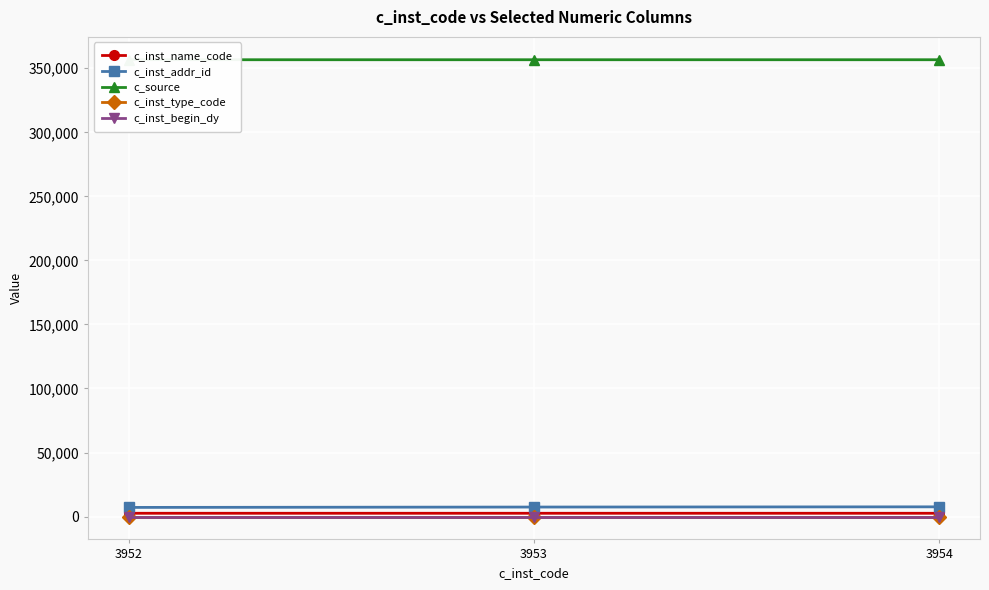

Reading left to right, transcribe all the data shown in this chart.

c_inst_name_code: 2576	2577	2578
c_inst_addr_id: 7150	7435	7601
c_source: 356665	356666	356667
c_inst_type_code: 1	1	1
c_inst_begin_dy: 20	20	20